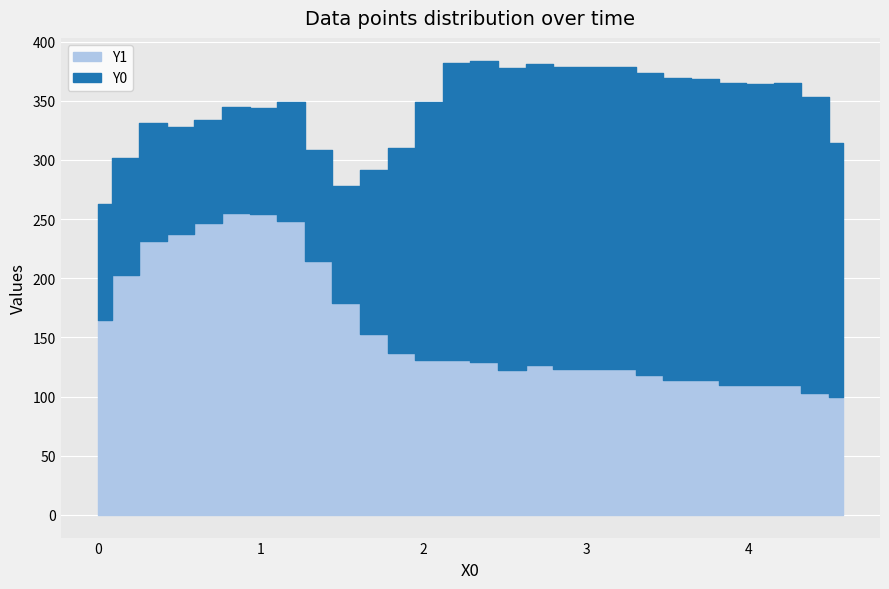

Between 26 and 10, which is larger?

26